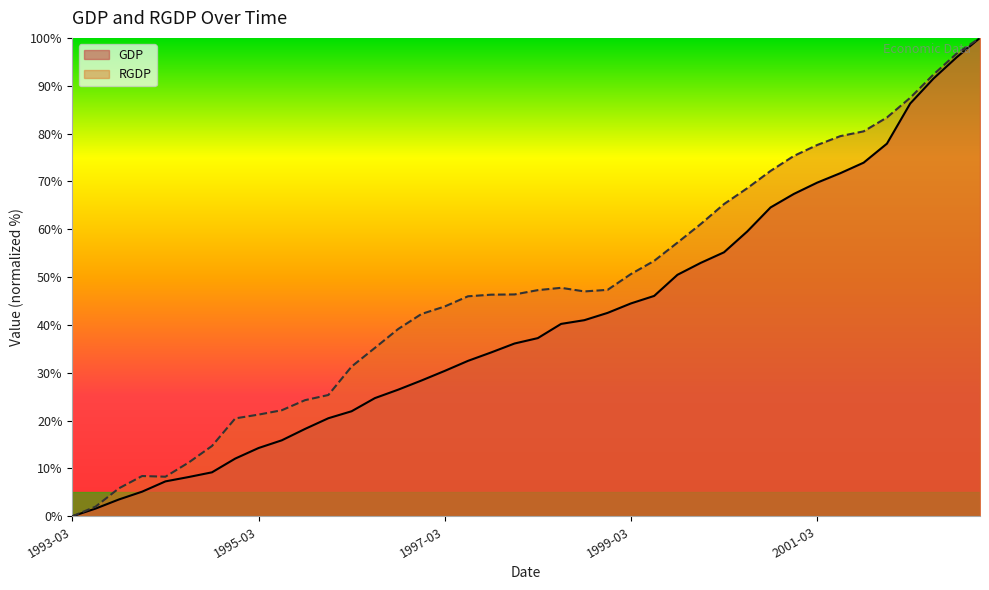

The value of GDP at 1996-12-01 is 42.5. True or false?

False